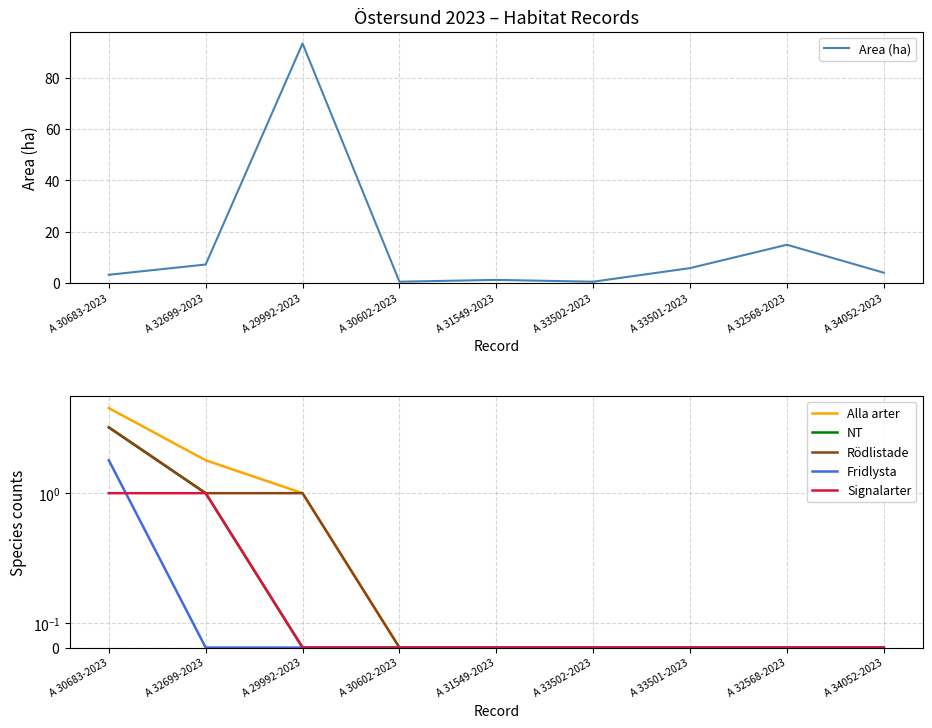

True or false: Area (ha) has a value of 3.2 at A 30683-2023.

True